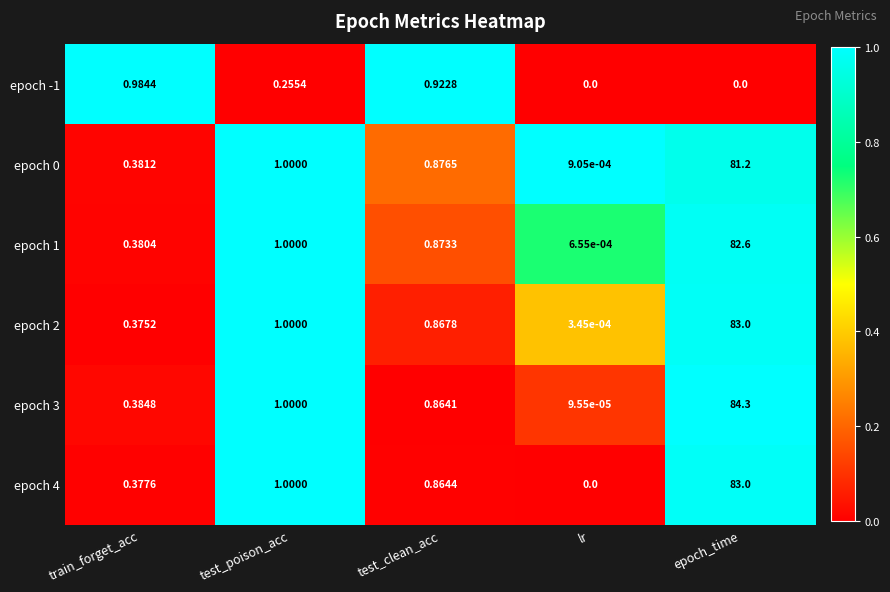

Which label corresponds to the largest value in the chart?

epoch_time